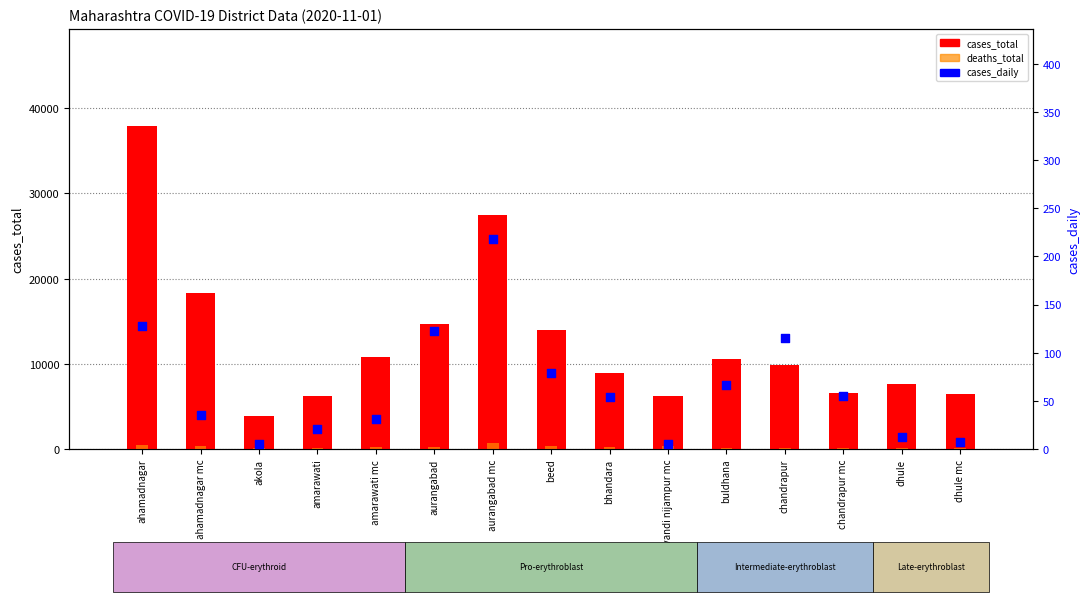

What are all the series names shown in the legend?

cases_total, deaths_total, cases_daily